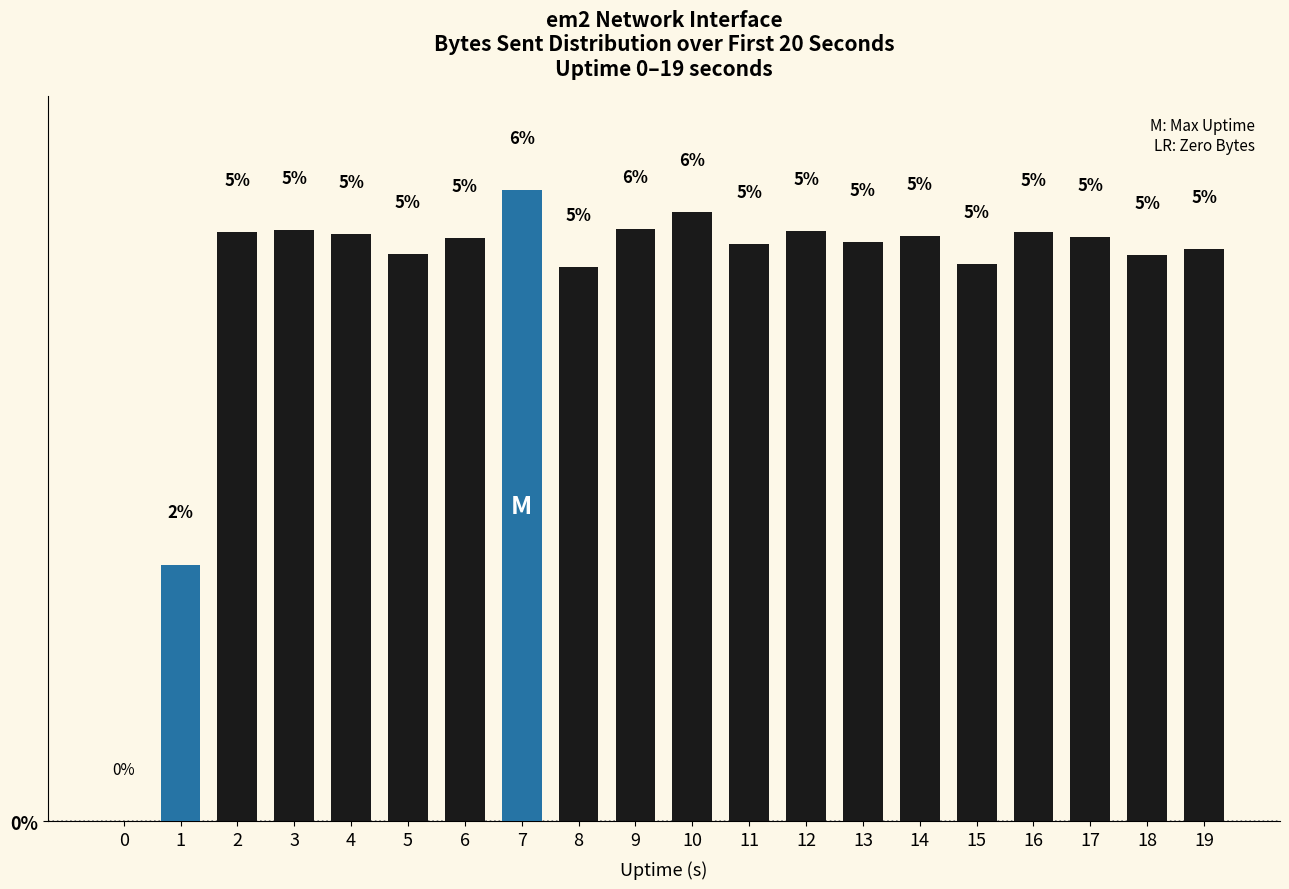

What is the sum of the values at 19 and 5?

10.6